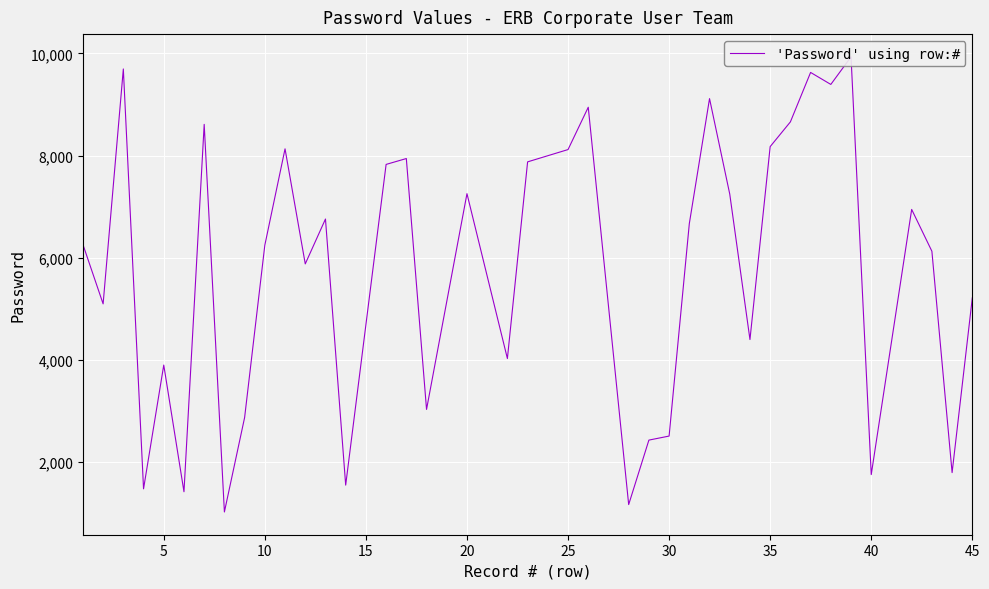

True or false: the data has more than 2 interior local peaks.

True